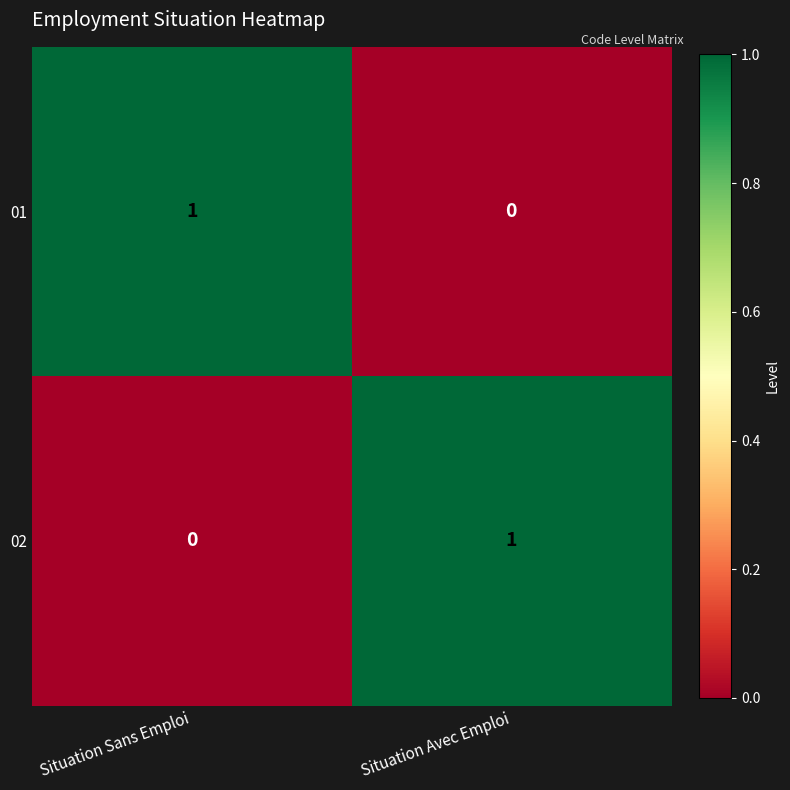

Reading left to right, extract all data points from this chart.

01: 1	0
02: 0	1